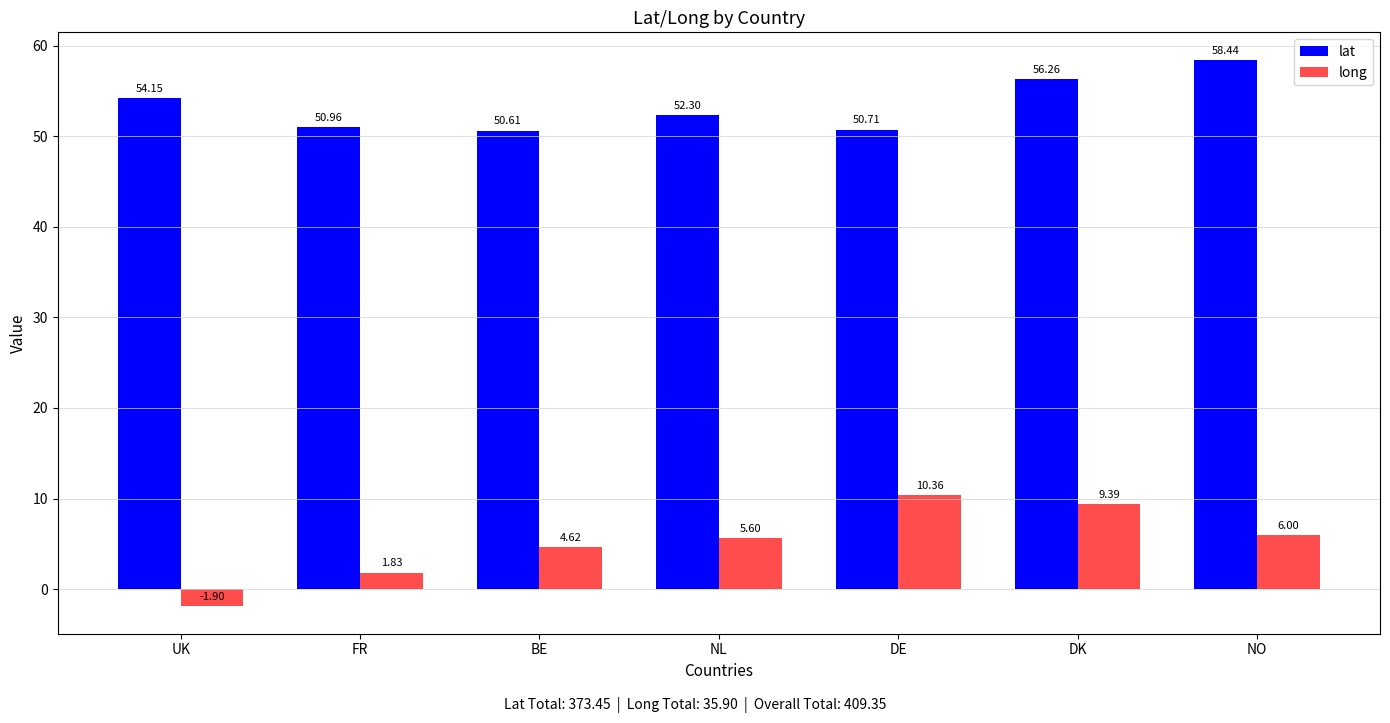

What is the smallest value displayed?

-1.9